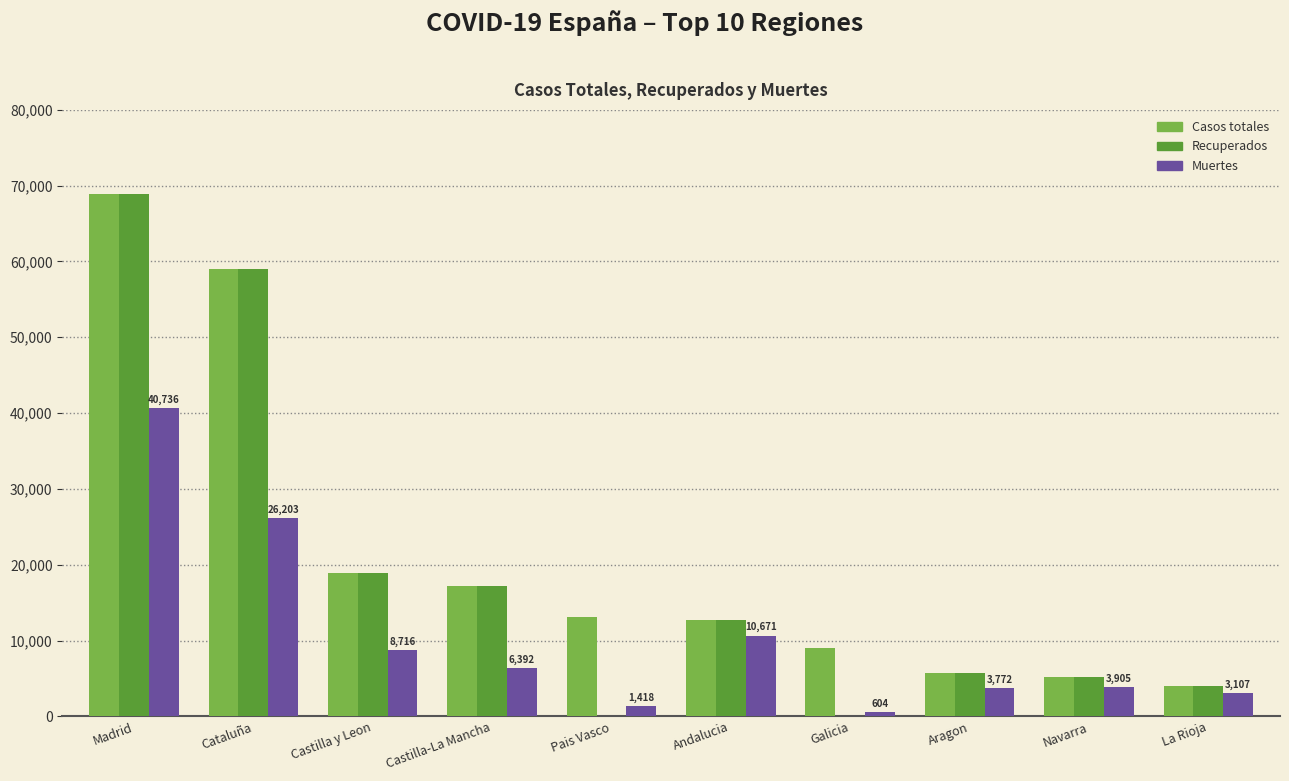

What is the spread (max minus min) of values at Madrid?

28116